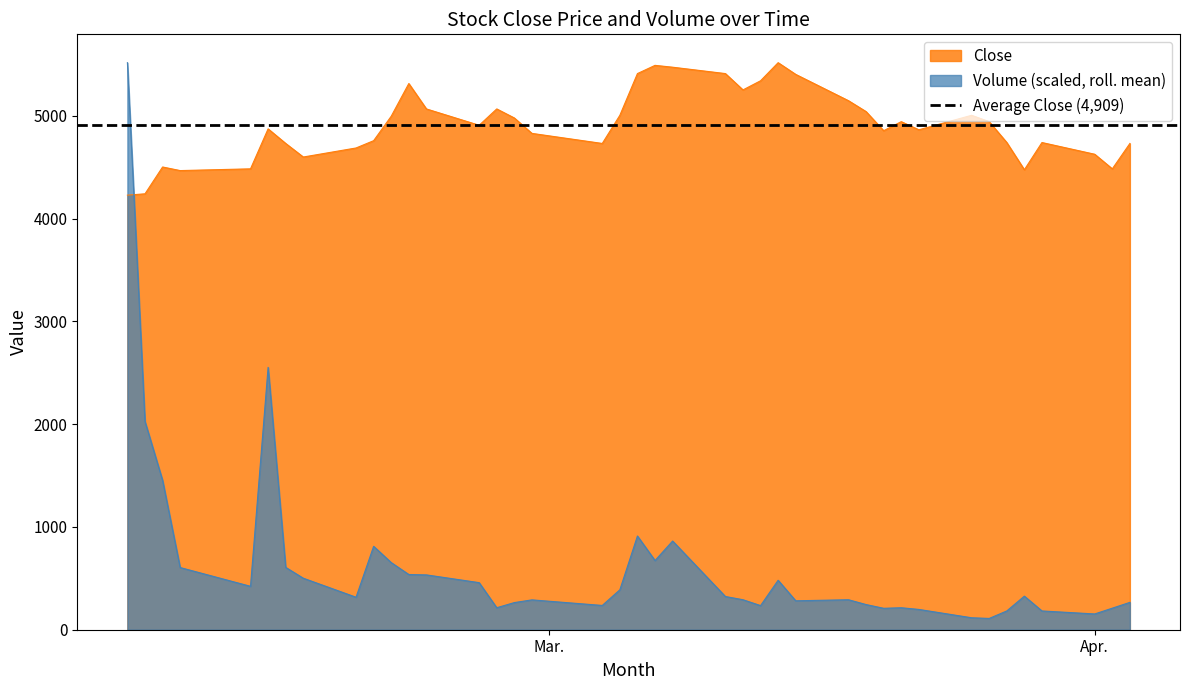

True or false: Volume (scaled, roll. mean) and Close cross at least once.

True